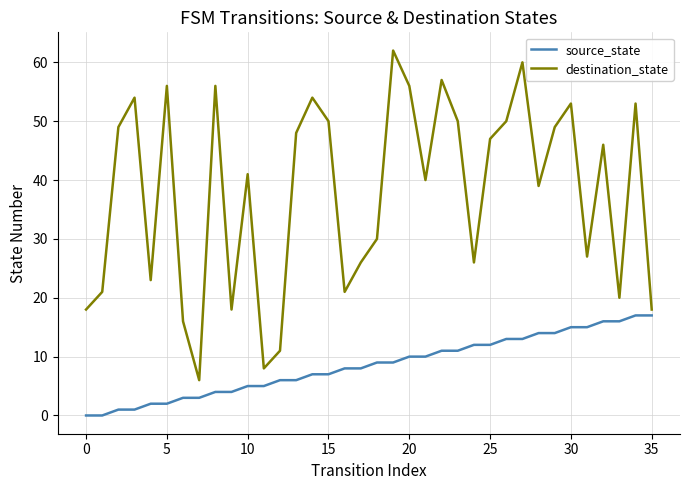

Which series has the largest total across all categories?

destination_state